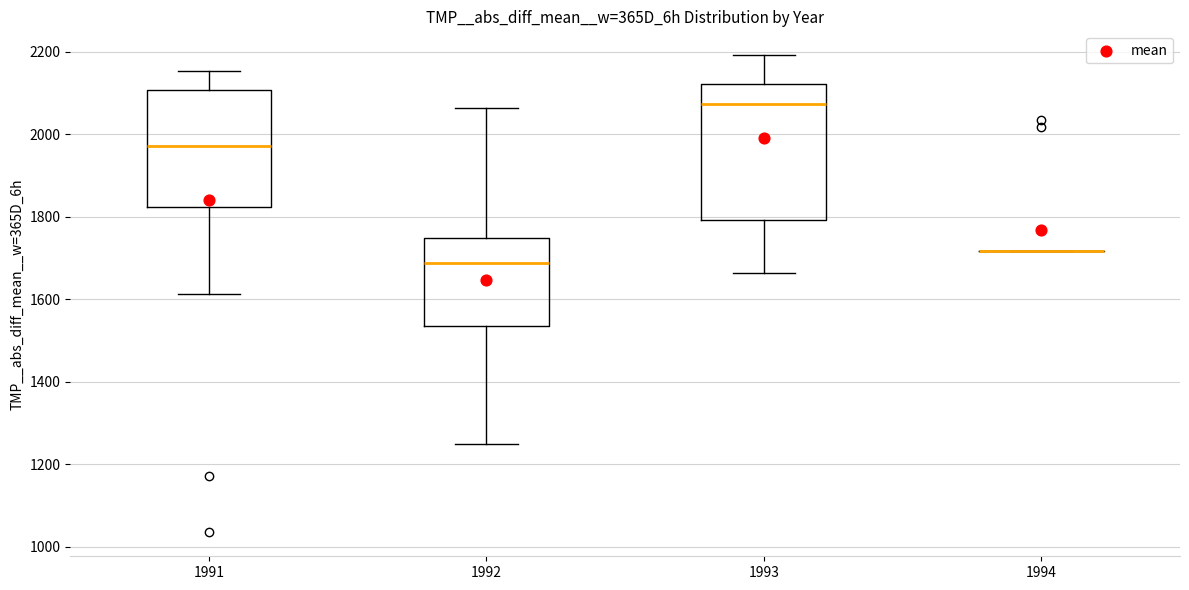

Where is the lower edge of the box at x = 1993 on the y-axis? The values are not printed on the chart, so give them approximately, as read against the axis.

1800